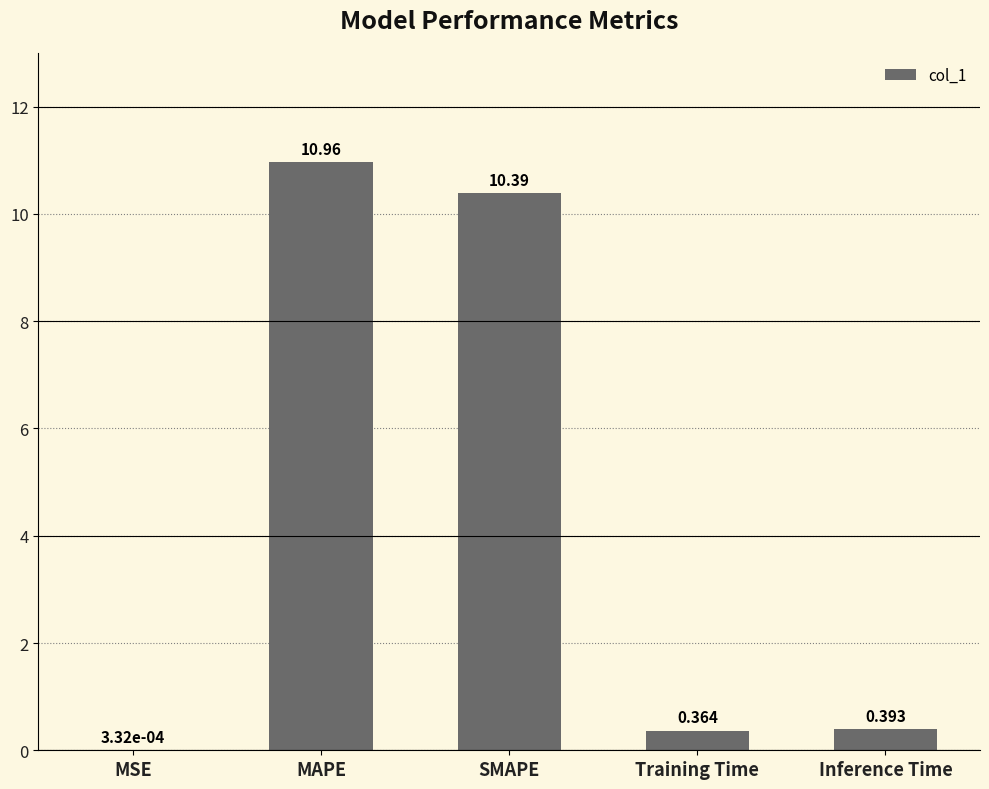

What is the average value?

4.4